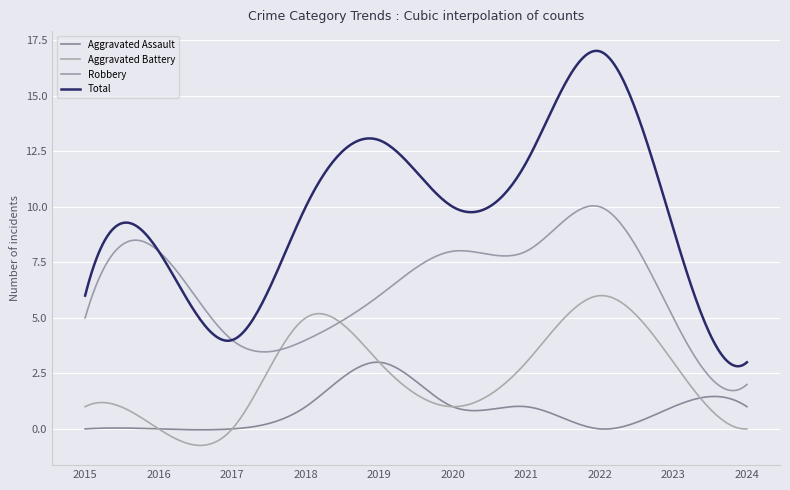

What is the greatest value displayed?

17.0